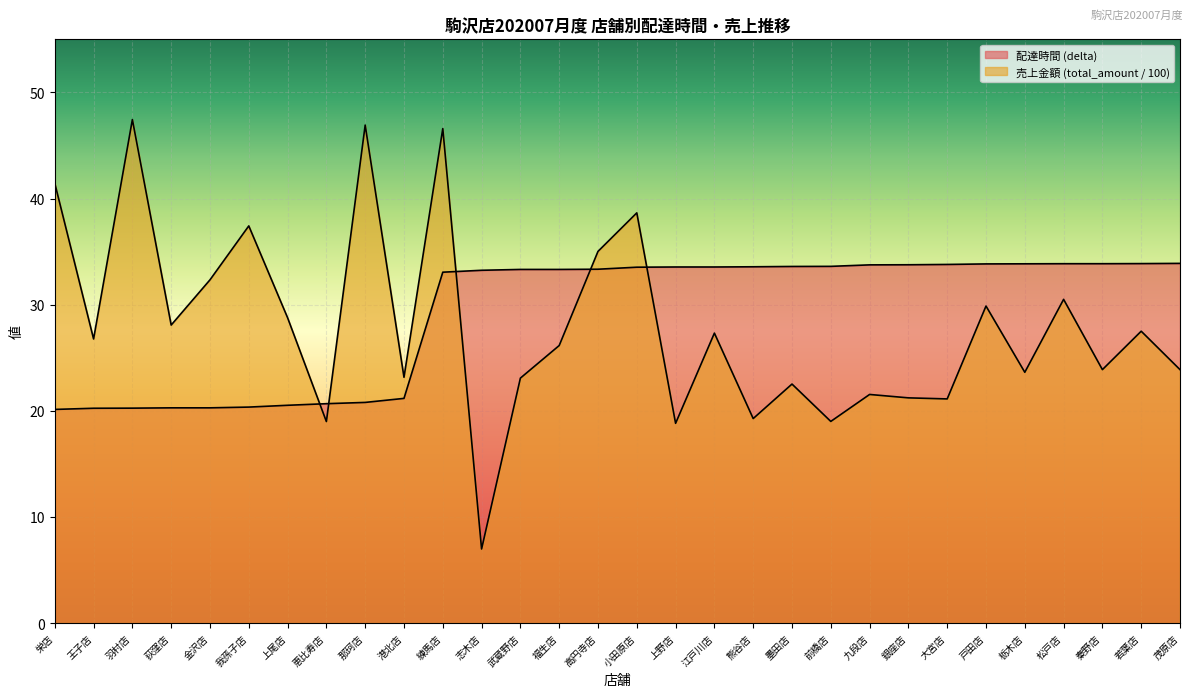

Which series changed the most between 荻窪店 and 上野店?

配達時間 (delta)